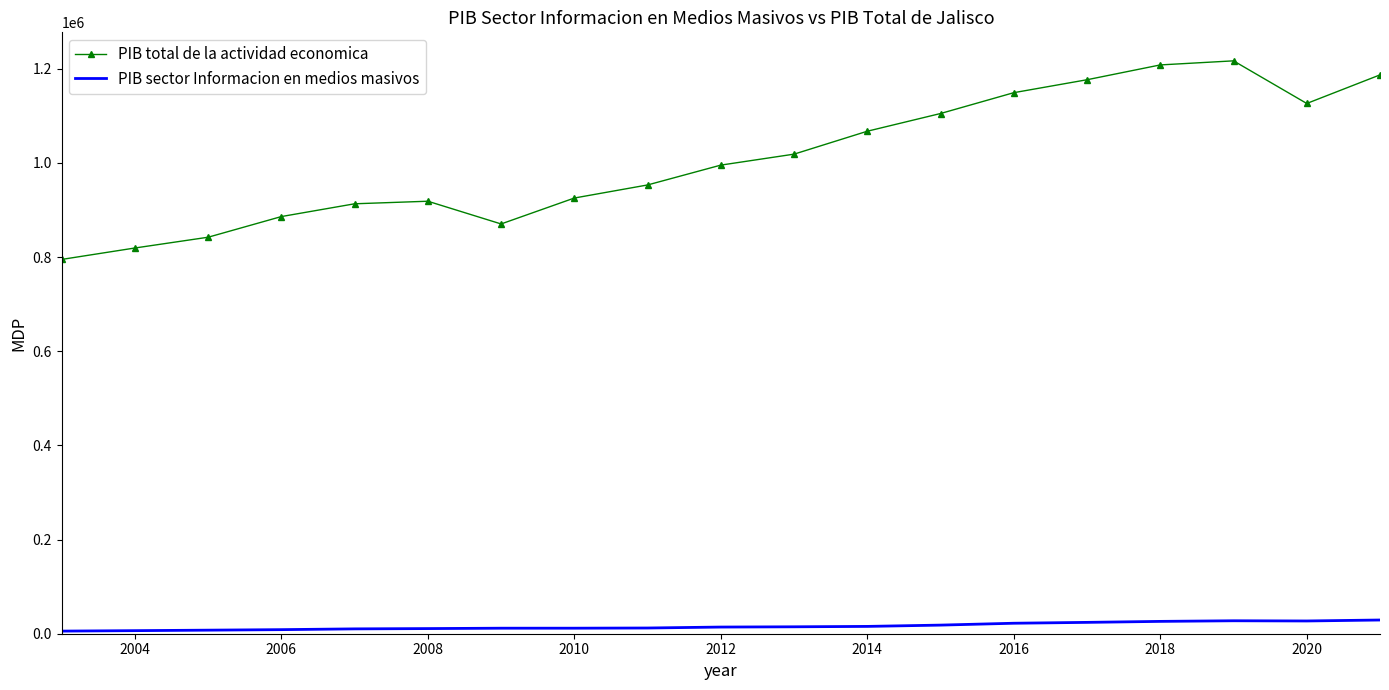

What is the difference between the second highest and minimum values in the PIB sector Informacion en medios masivos series?

21961.1